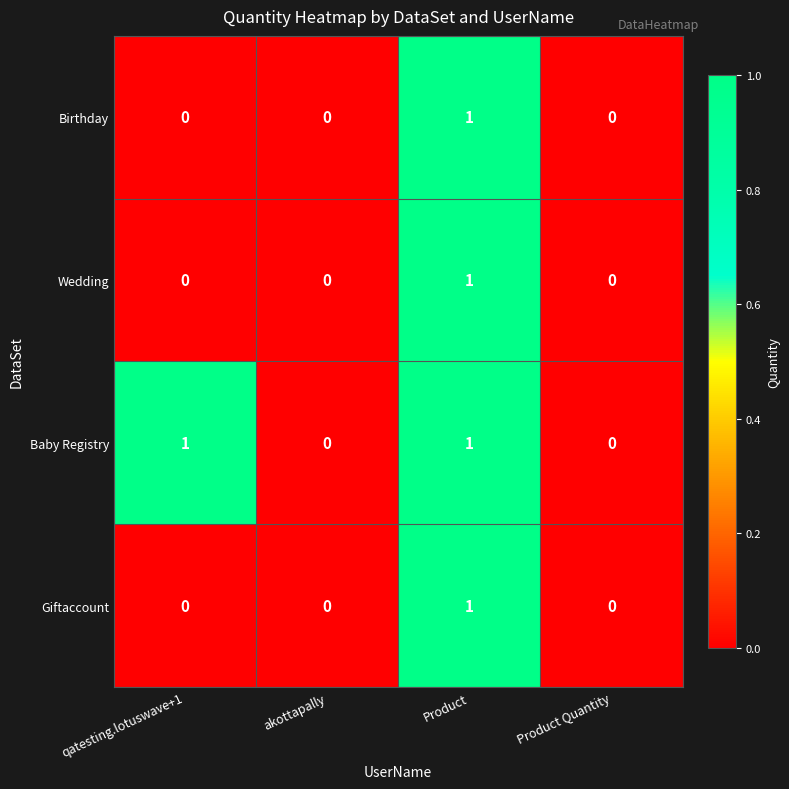

Reading left to right, list all the values displayed in this chart.

Birthday: qatesting.lotuswave+1=0	akottapally=0	Product=1	Product Quantity=0
Wedding: qatesting.lotuswave+1=0	akottapally=0	Product=1	Product Quantity=0
Baby Registry: qatesting.lotuswave+1=1	akottapally=0	Product=1	Product Quantity=0
Giftaccount: qatesting.lotuswave+1=0	akottapally=0	Product=1	Product Quantity=0